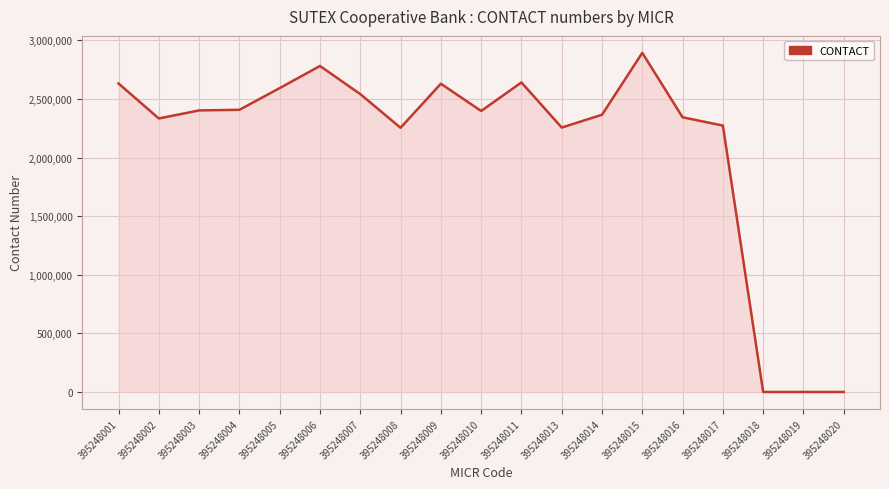

Approximately how many times larger is the value at 395248016 compared to 395248013?

1.0